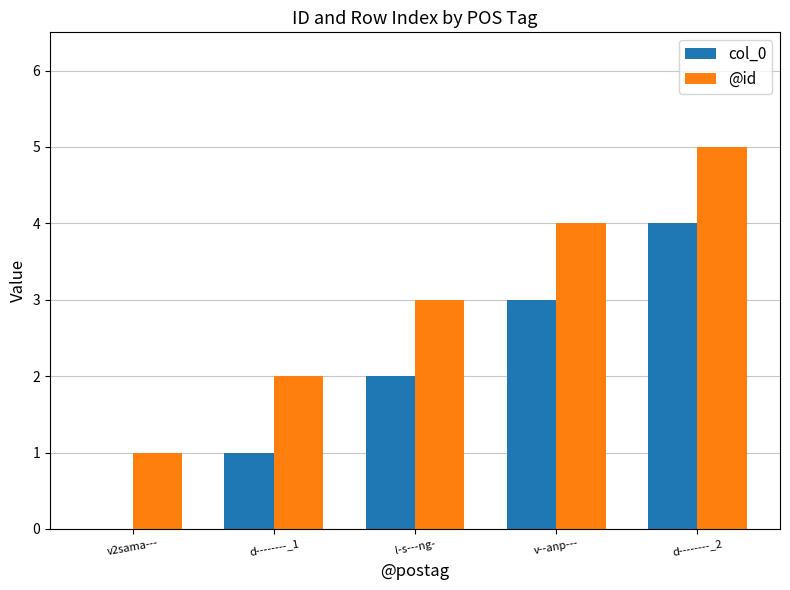

Count the number of data series in this chart.

2